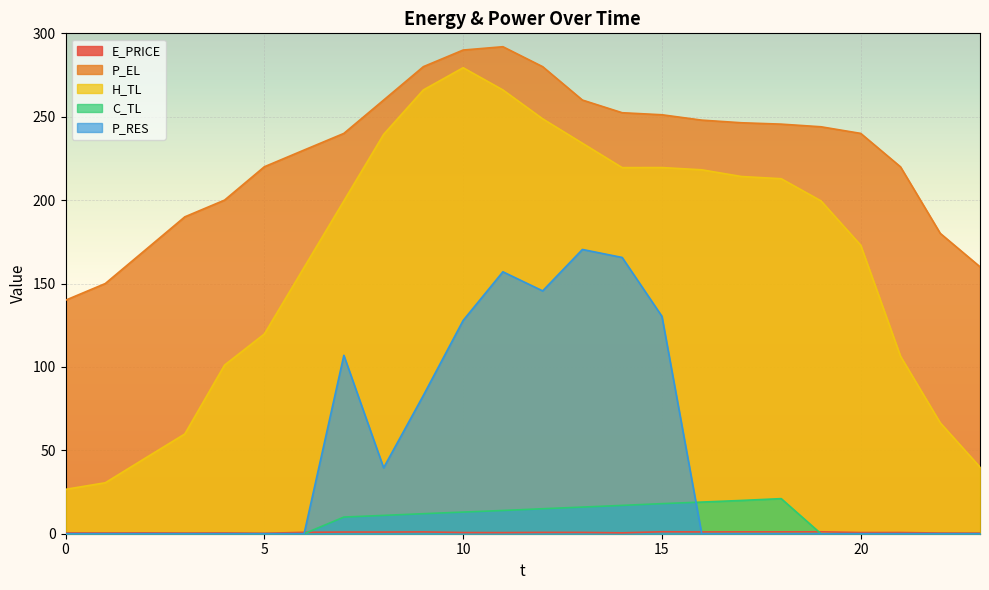

How many series are shown in this chart?

5